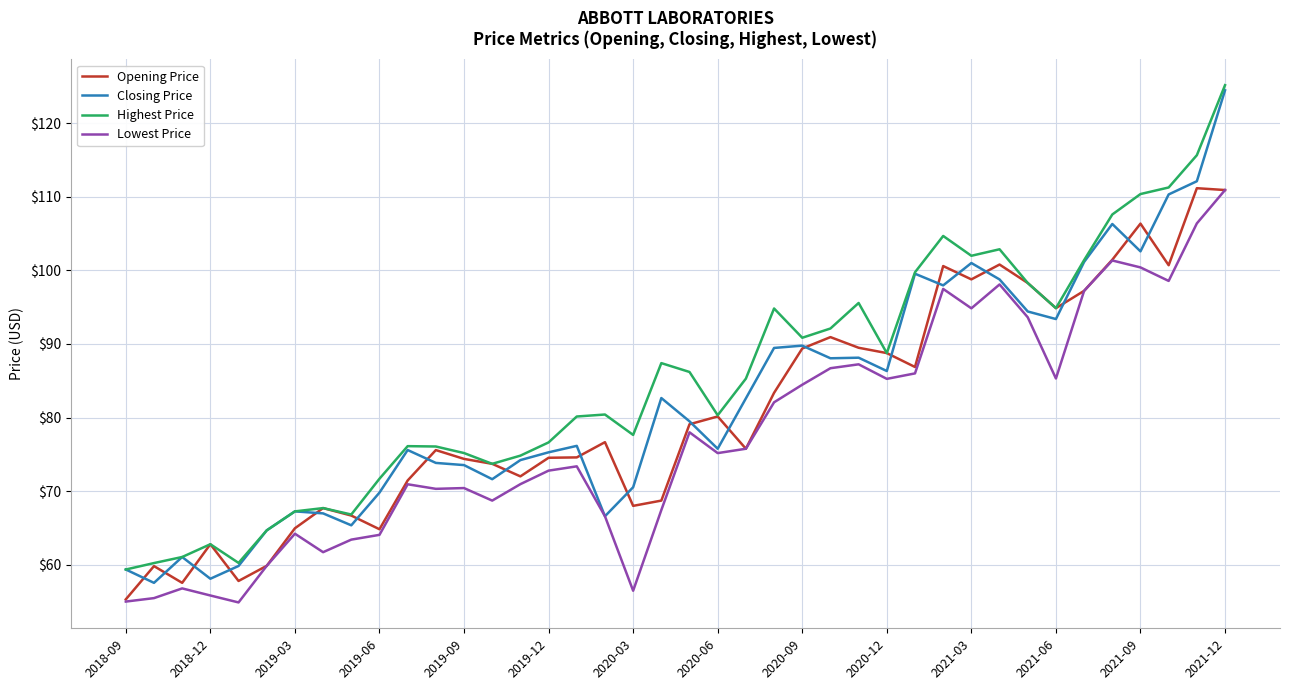

True or false: Lowest Price has more than 1 points higher than both neighbors.

True